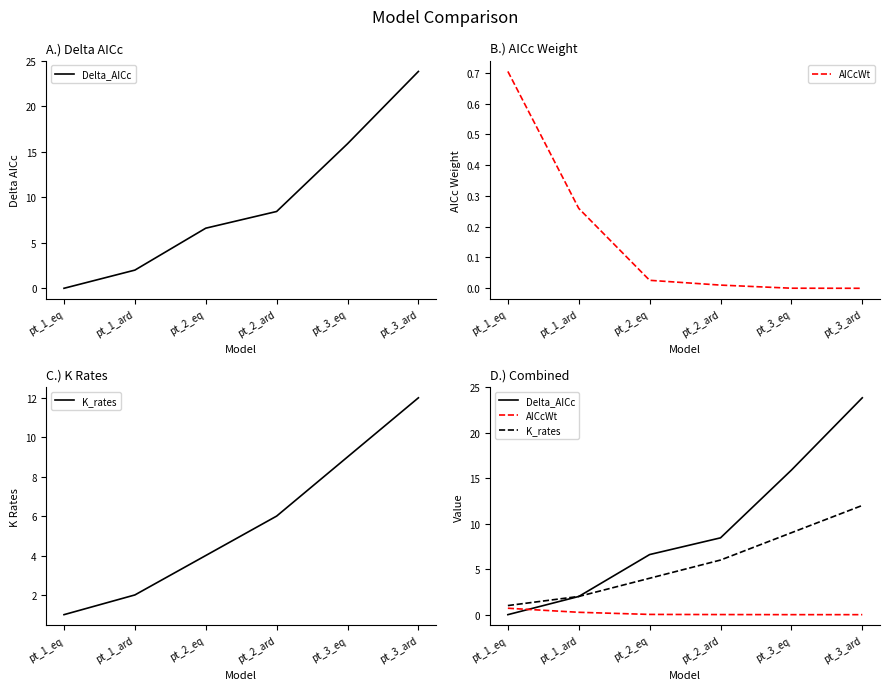

Between pt_2_ard and pt_3_eq, which series saw the biggest shift?

Delta_AICc